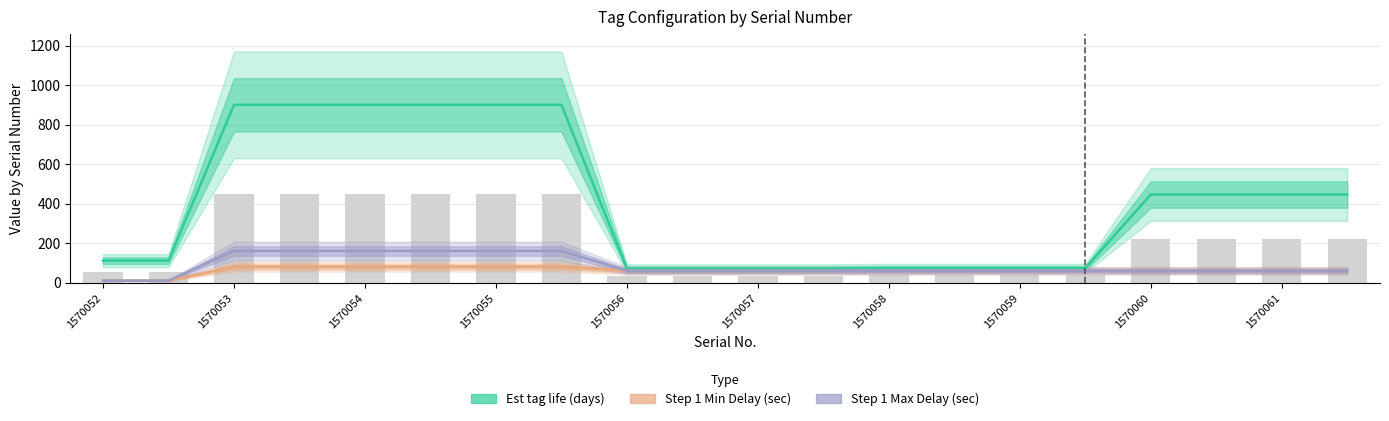

Is it true that Est tag life (days) equals 446 at 1570061?

True